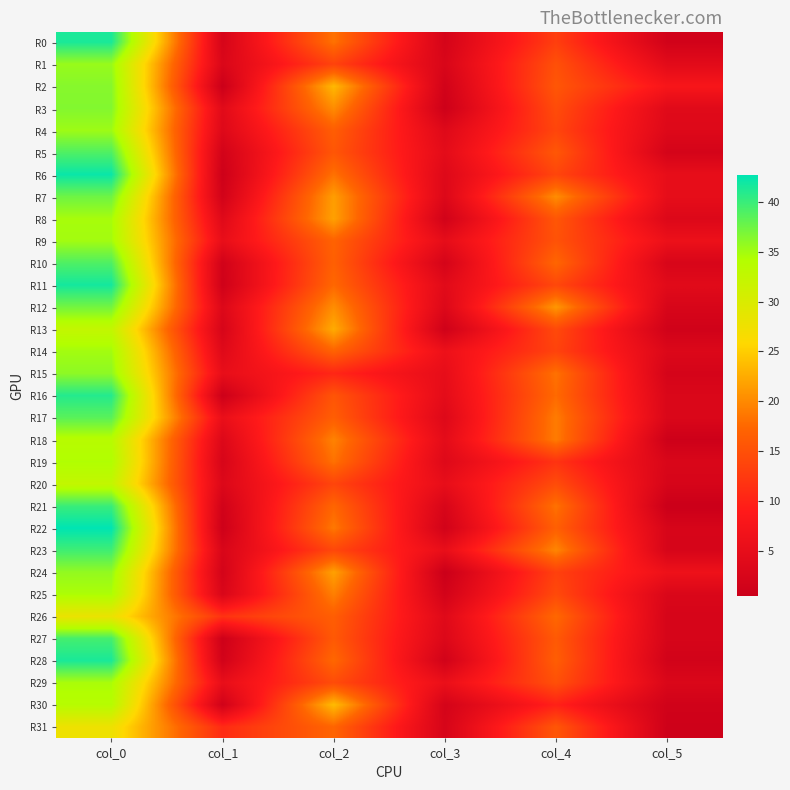

How many distinct data groups are displayed?

32